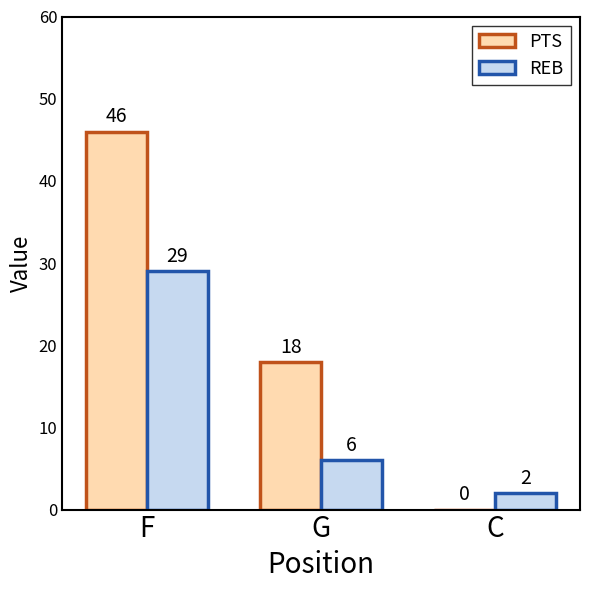

What is the maximum value shown in the chart?

46